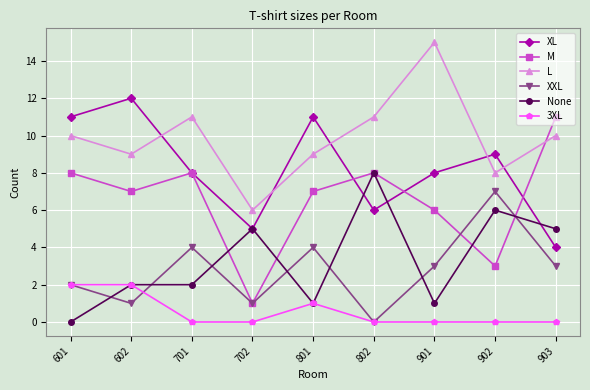

True or false: L and M intersect in this chart.

True